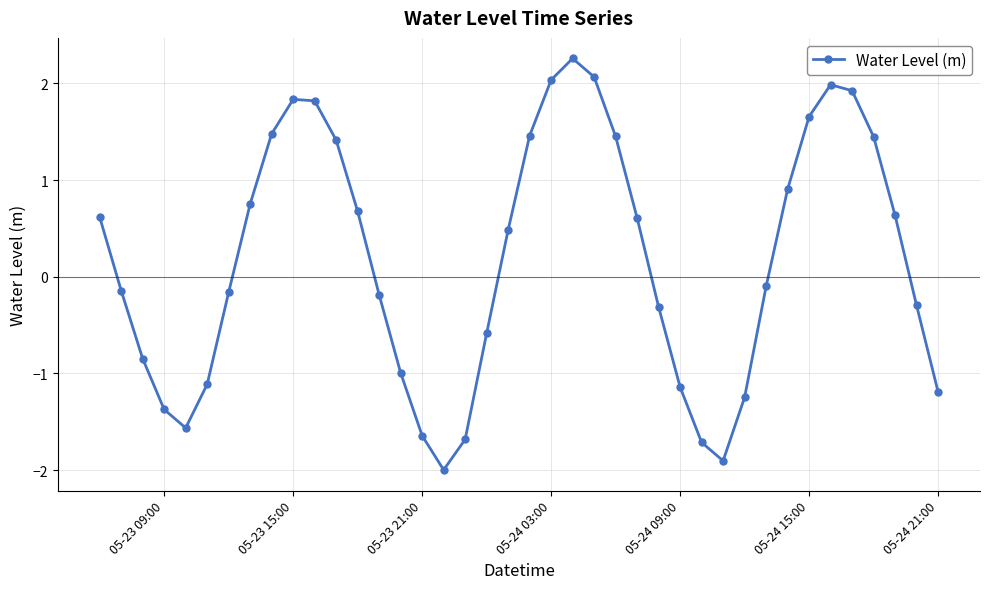

How many series are shown in this chart?

1